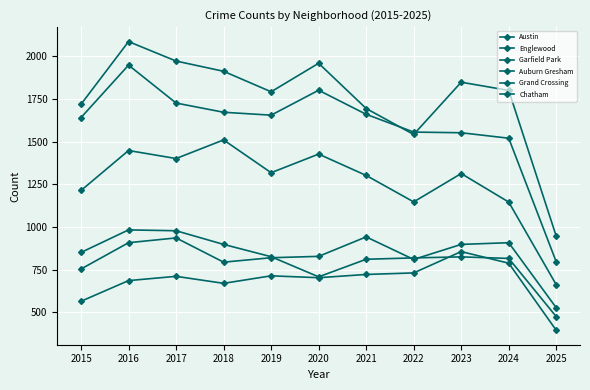

Reading left to right, extract all data points from this chart.

Austin: 2015=1719	2016=2086	2017=1972	2018=1912	2019=1792	2020=1959	2021=1694	2022=1542	2023=1848	2024=1800	2025=946
Englewood: 2015=1641	2016=1948	2017=1726	2018=1672	2019=1655	2020=1801	2021=1660	2022=1556	2023=1552	2024=1520	2025=796
Garfield Park: 2015=1214	2016=1448	2017=1401	2018=1510	2019=1318	2020=1427	2021=1302	2022=1147	2023=1313	2024=1146	2025=662
Auburn Gresham: 2015=851	2016=983	2017=978	2018=898	2019=826	2020=708	2021=811	2022=819	2023=825	2024=816	2025=475
Grand Crossing: 2015=754	2016=908	2017=936	2018=794	2019=820	2020=828	2021=942	2022=810	2023=898	2024=908	2025=527
Chatham: 2015=565	2016=686	2017=711	2018=670	2019=714	2020=703	2021=722	2022=731	2023=856	2024=788	2025=395